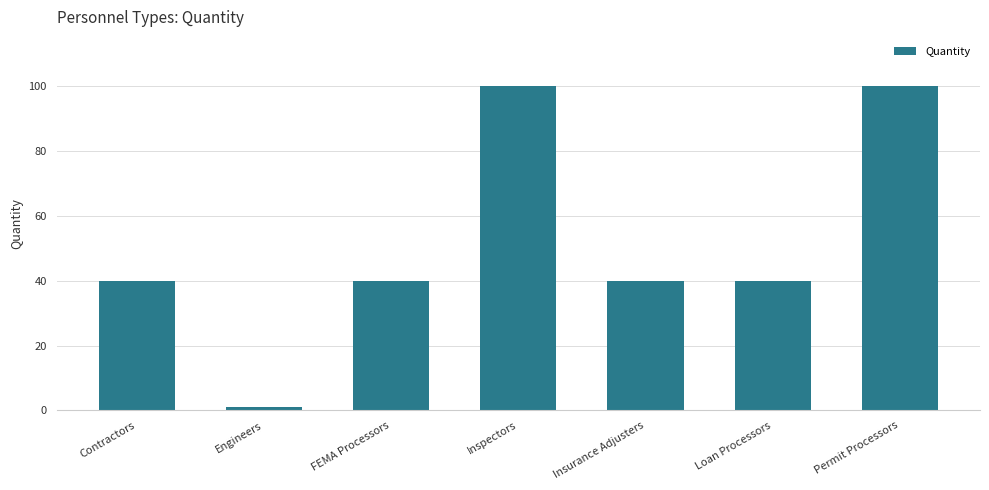

Reading right to left, extract all data points from this chart.

100	40	40	100	40	1	40